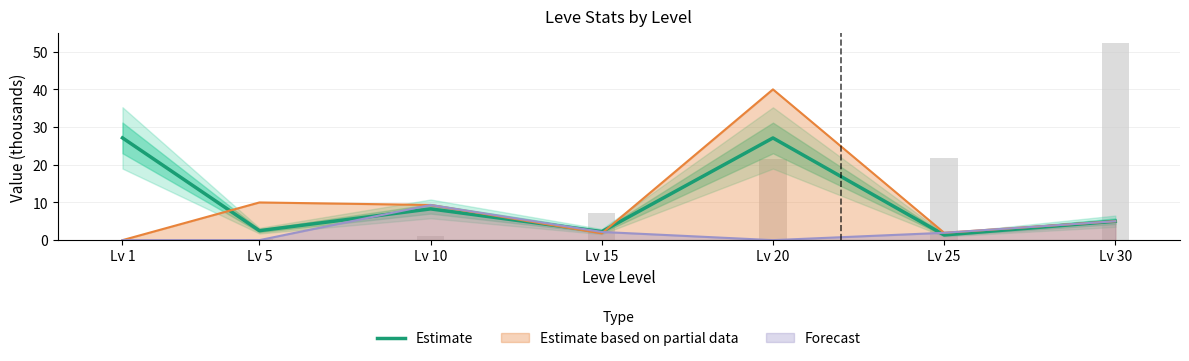

What is the sum of all values?

73.7